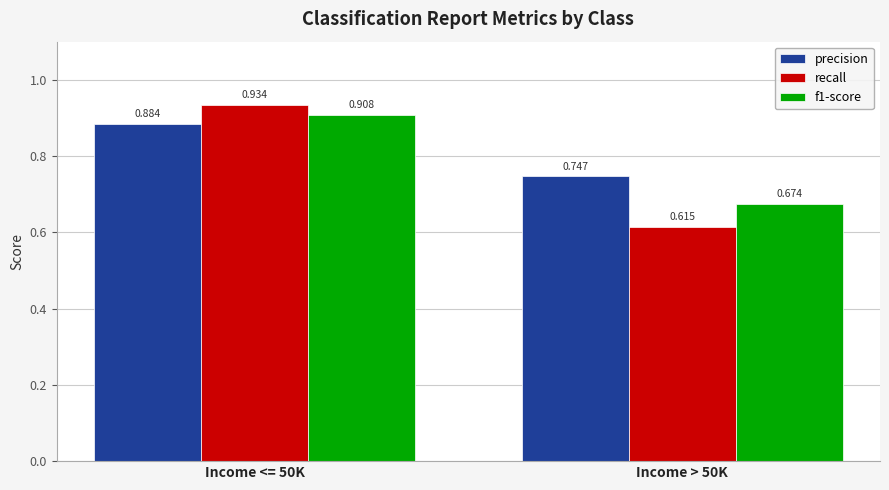

Between Income <= 50K and Income > 50K, which series saw the biggest shift?

recall